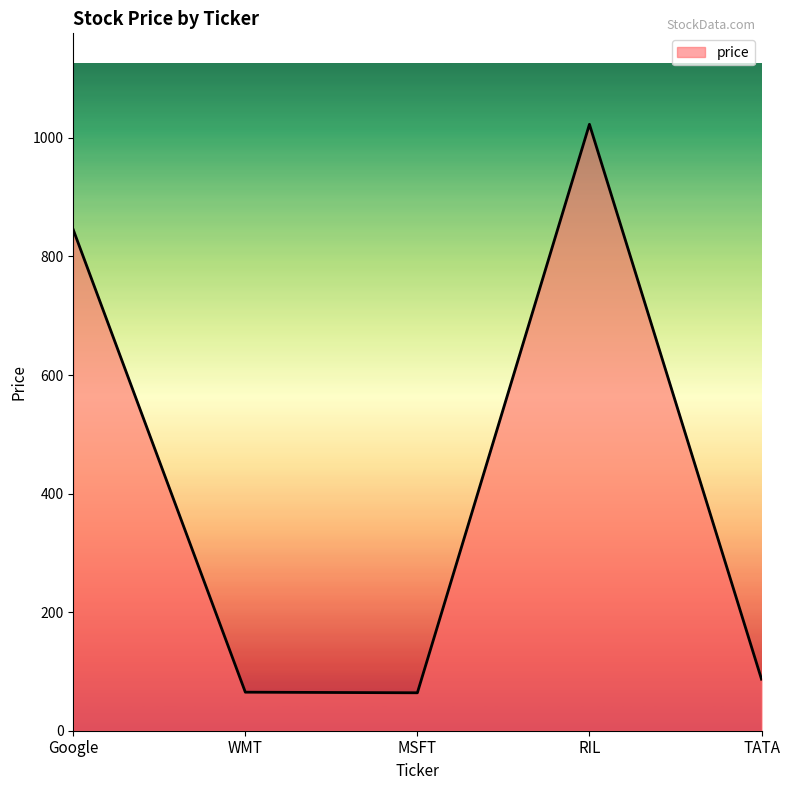

What value does the data have at TATA?

87